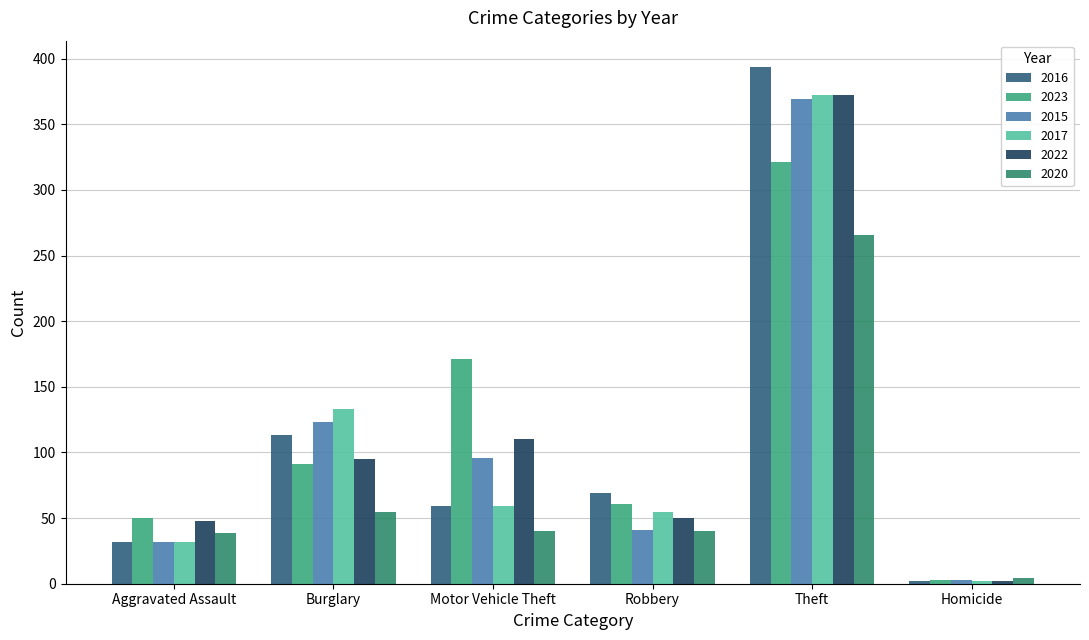

How many bars are there in each group?

6